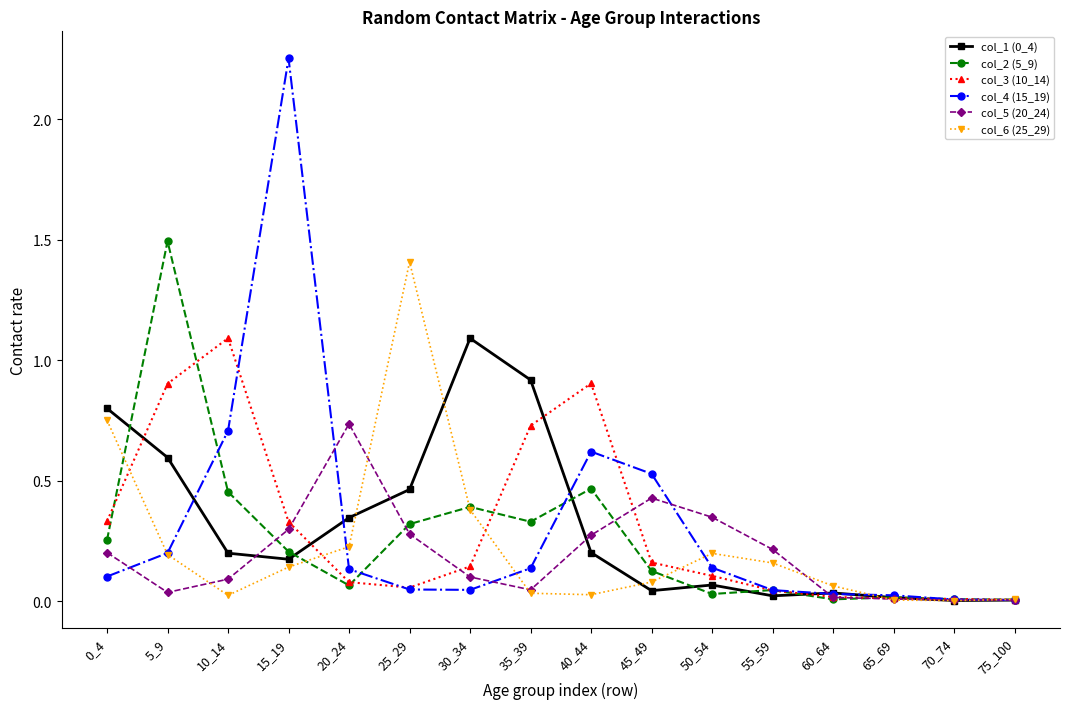

True or false: col_2 (5_9) has a value of 0.2 at 10_14.

False